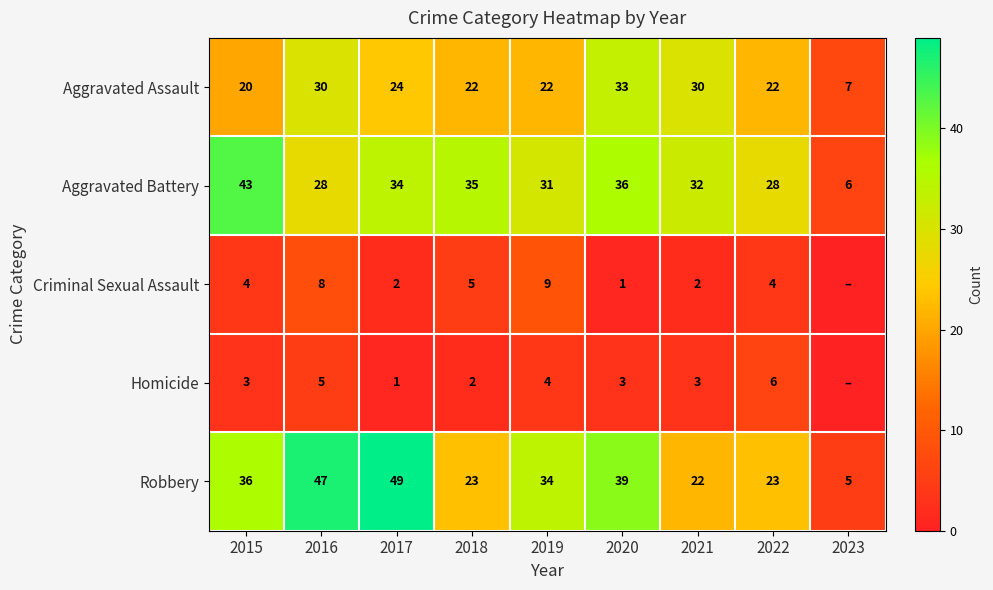

Rank the series at 2020 from lowest to highest value.

Criminal Sexual Assault, Homicide, Aggravated Assault, Aggravated Battery, Robbery